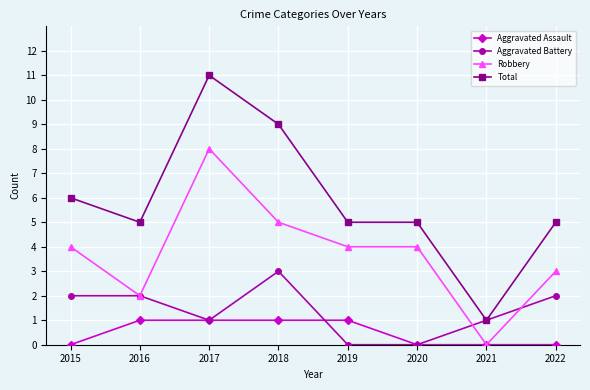

What is the average value of the Robbery series?

4